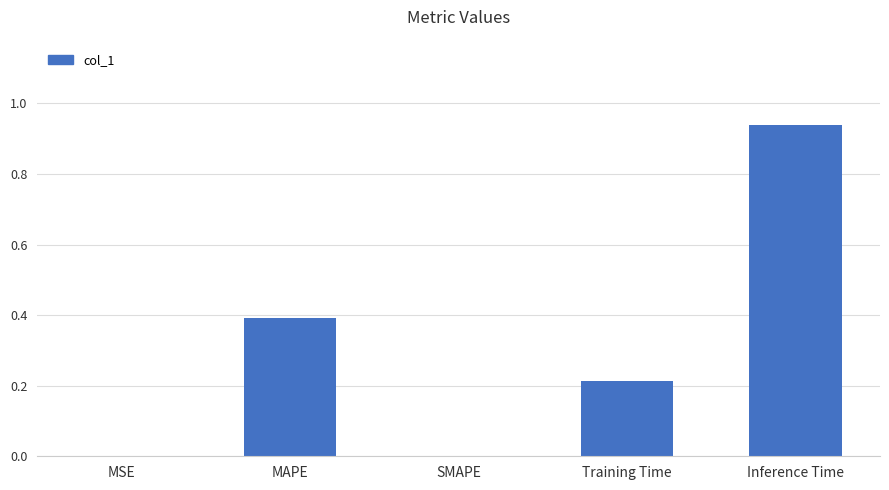

The chart shows a value of 0.0 at SMAPE. True or false?

True